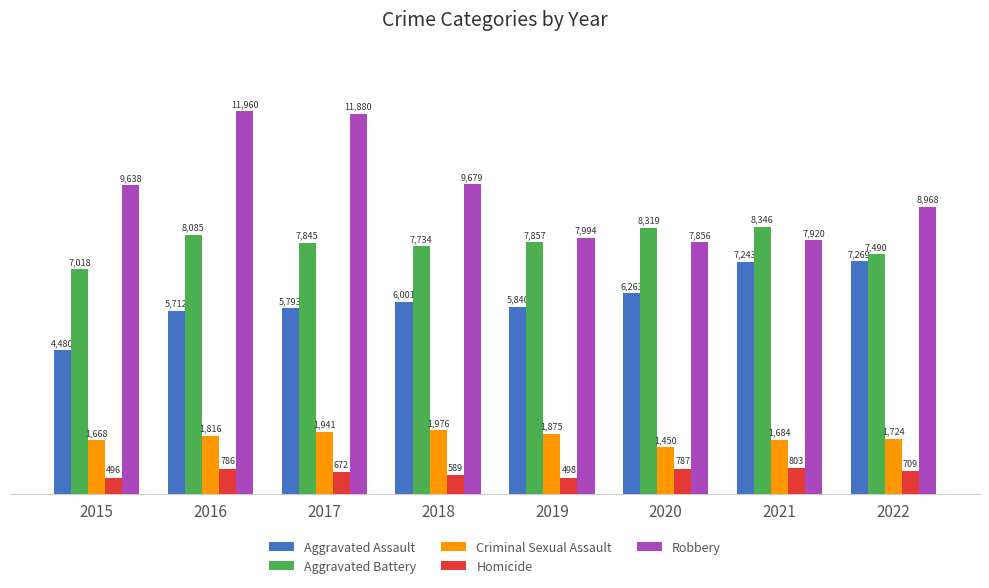

How many groups of bars are there?

8